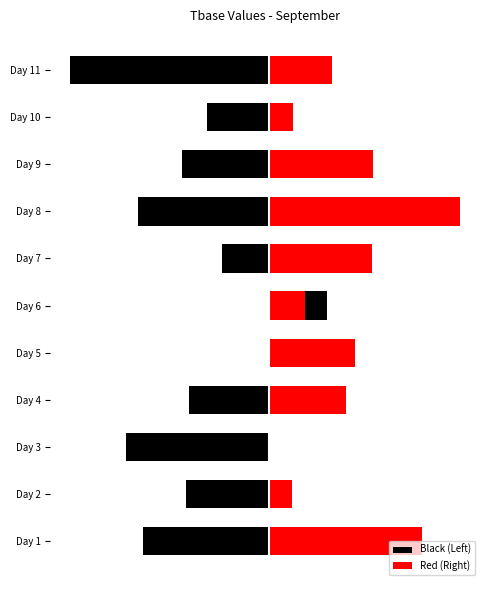

How many groups of bars are there?

11